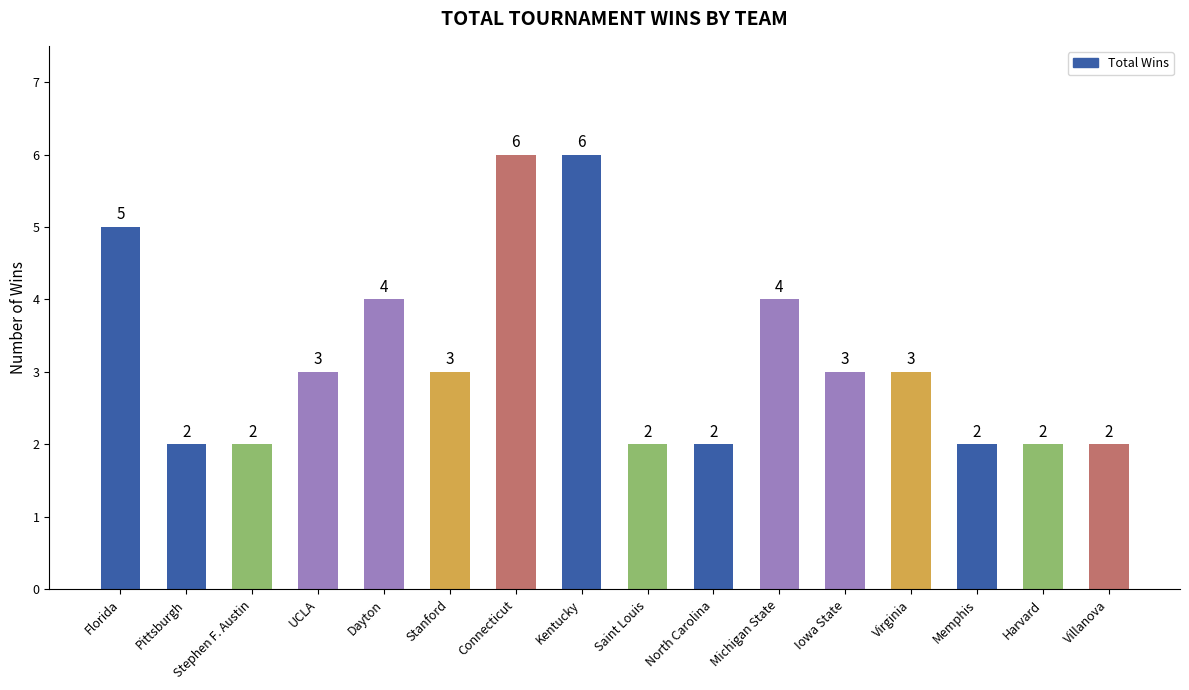

What is the greatest value displayed?

6